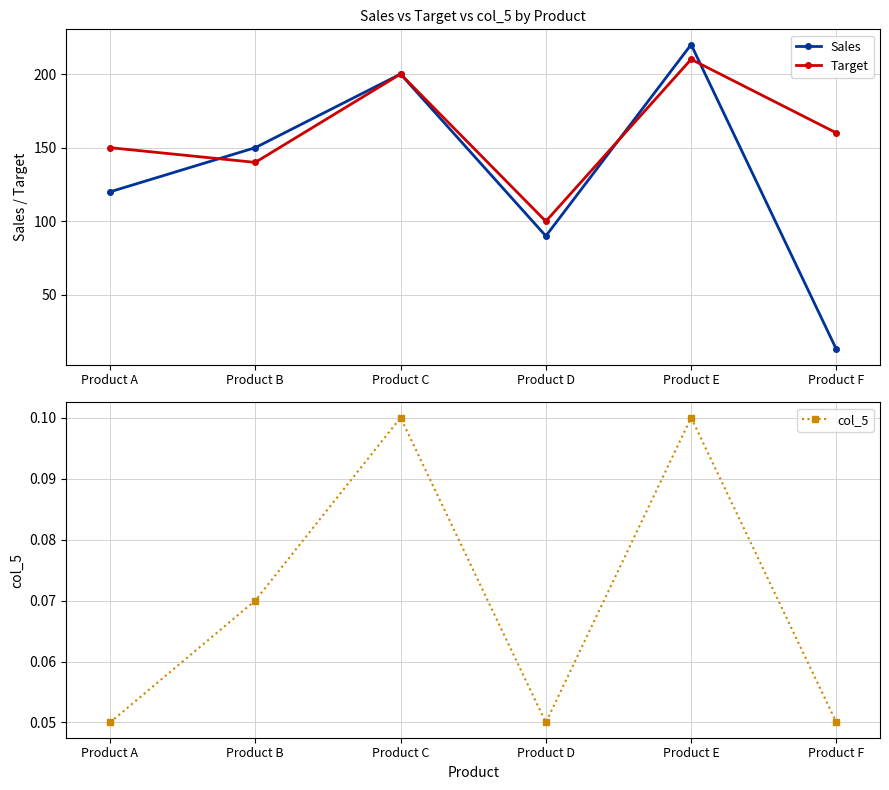

Is it true that Target equals 89.2 at Product B?

False